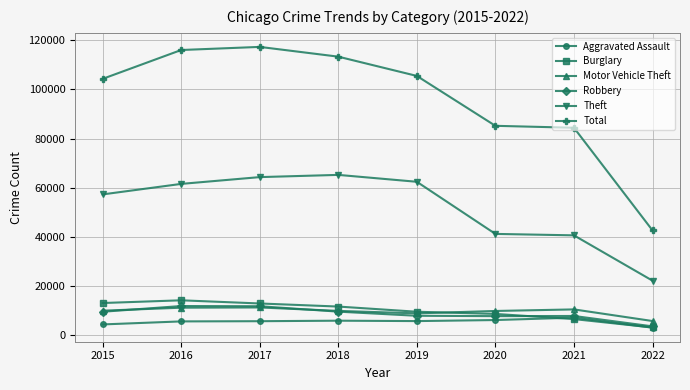

What is the value of the Burglary point at the 7th from the left?

6652